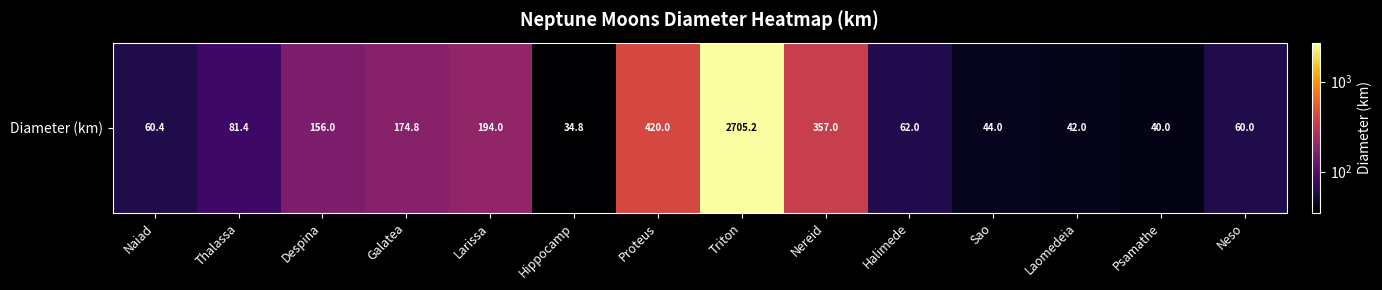

What is the change in value from Naiad to Hippocamp?

-25.6